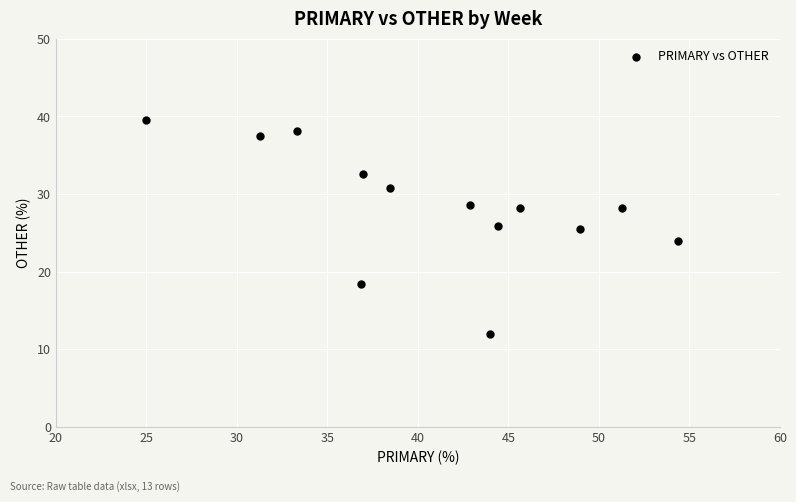

What is the range of Y values (max minus min)?

27.6